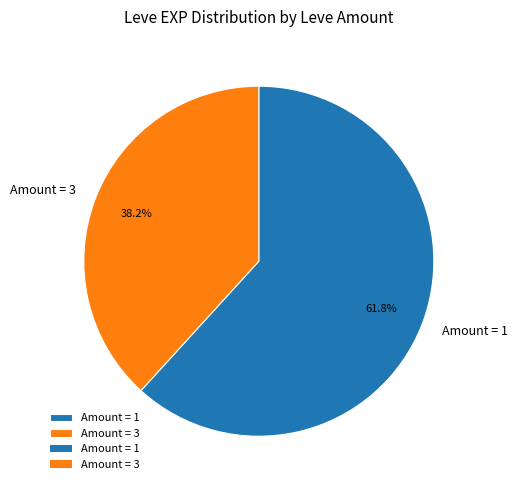

Is the sum of Amount = 3 and Amount = 1 greater than half?

Yes